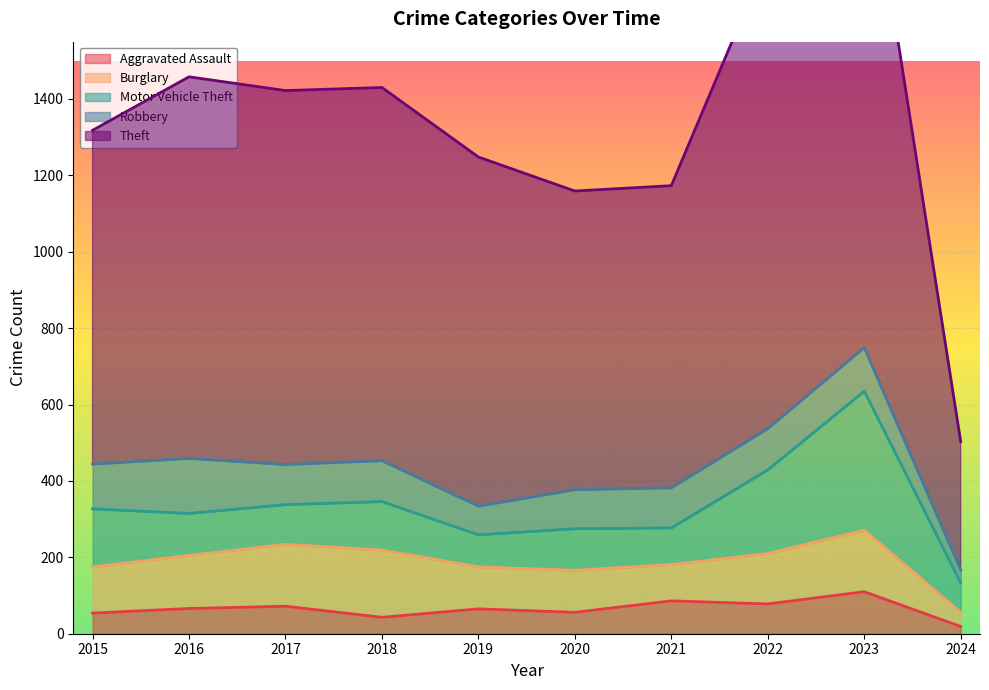

How many series are shown in this chart?

5